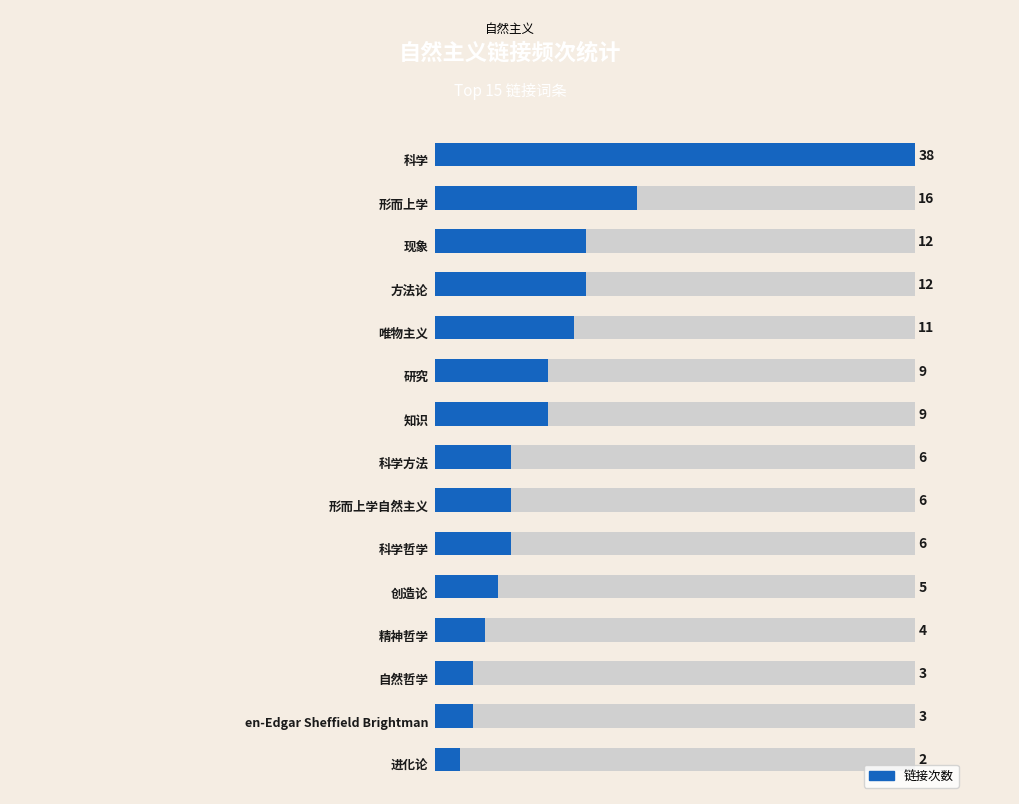

Reading left to right, what are all the values shown in this chart?

38	16	12	12	11	9	9	6	6	6	5	4	3	3	2